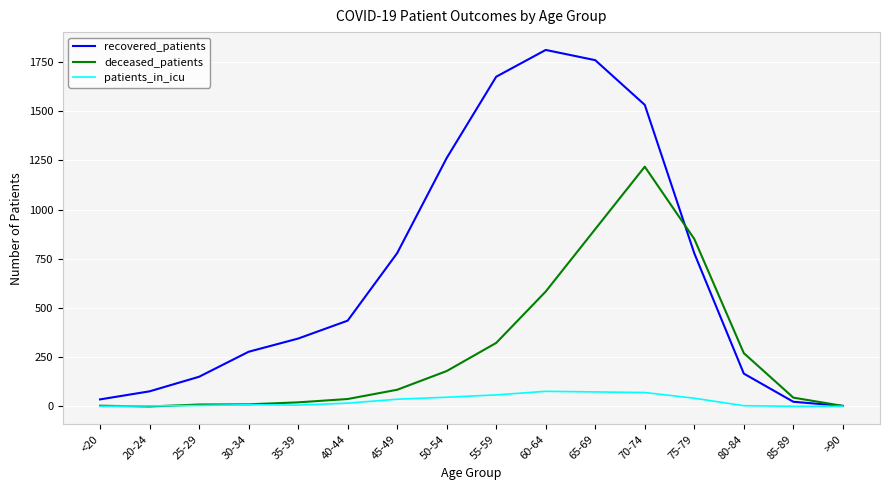

What is the average value of the patients_in_icu series?

28